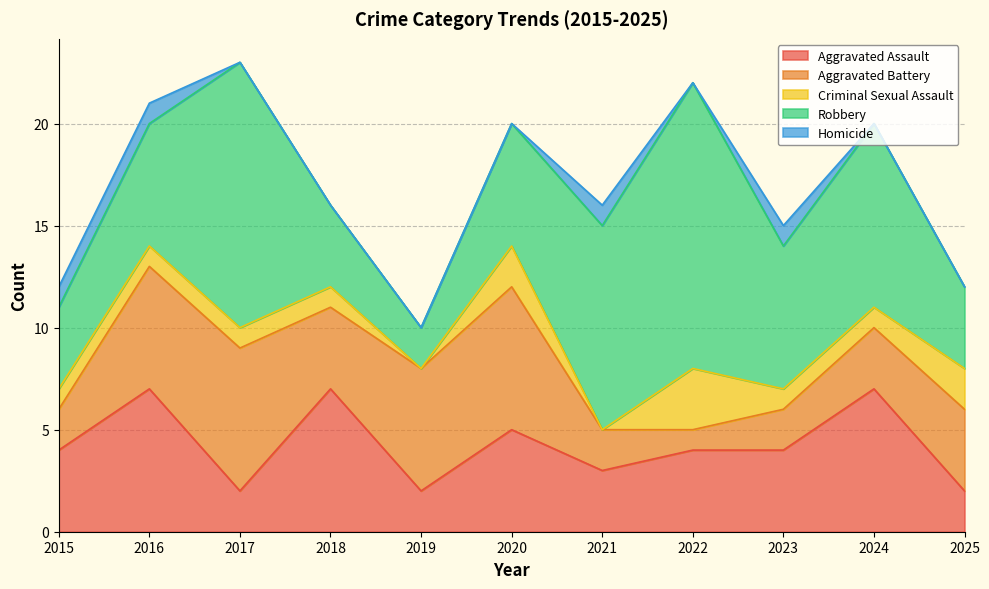

List the labels in order of Aggravated Assault value, largest first.

2016, 2018, 2024, 2020, 2015, 2022, 2023, 2021, 2017, 2019, 2025